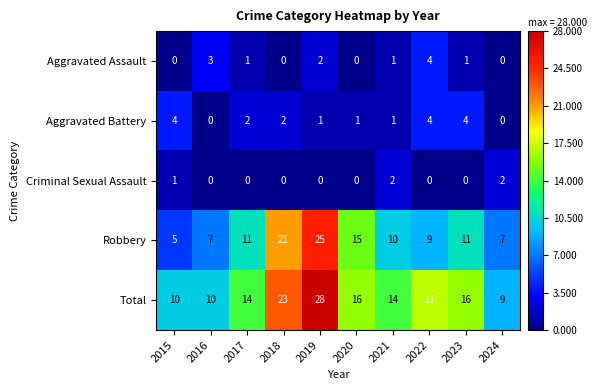

What is the difference between the highest and lowest values at 2019?

28